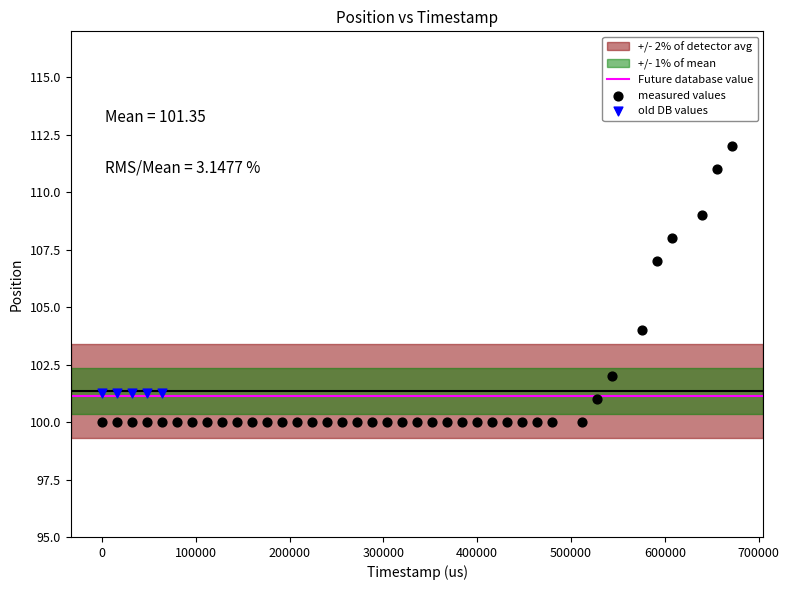

Which series contains the highest Y value?

measured values